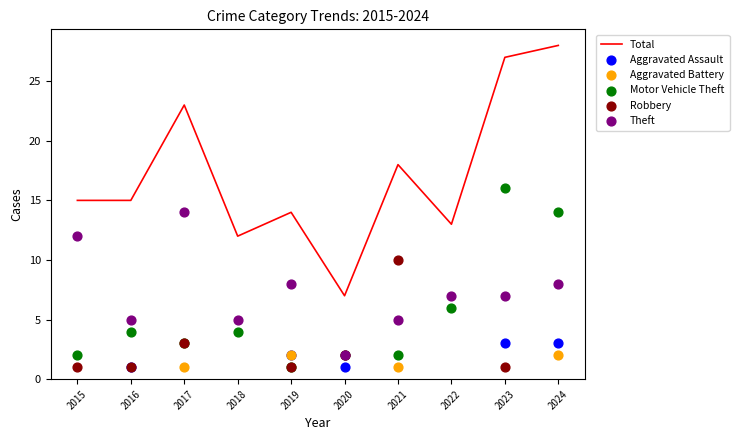

What is the total value across all series at 2018?

21